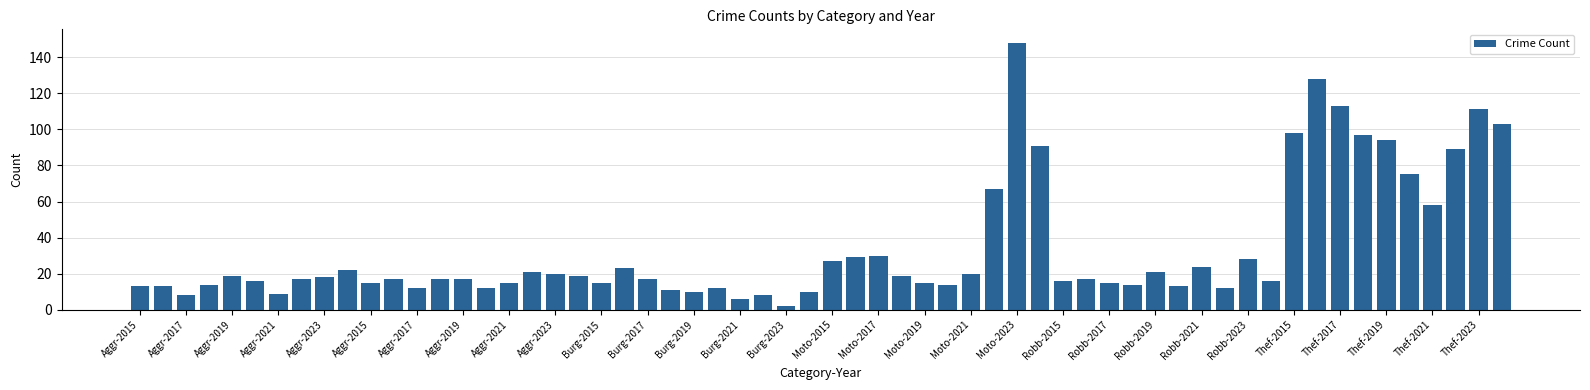

What is the difference between the maximum and minimum values?

146